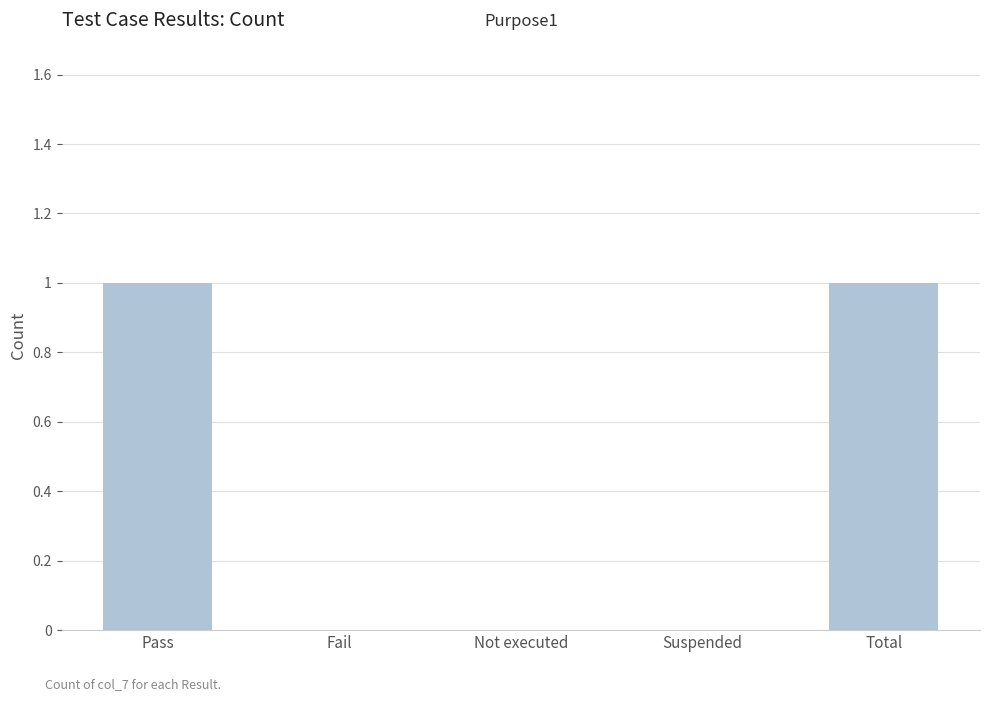

The value at Pass is 0. True or false?

False